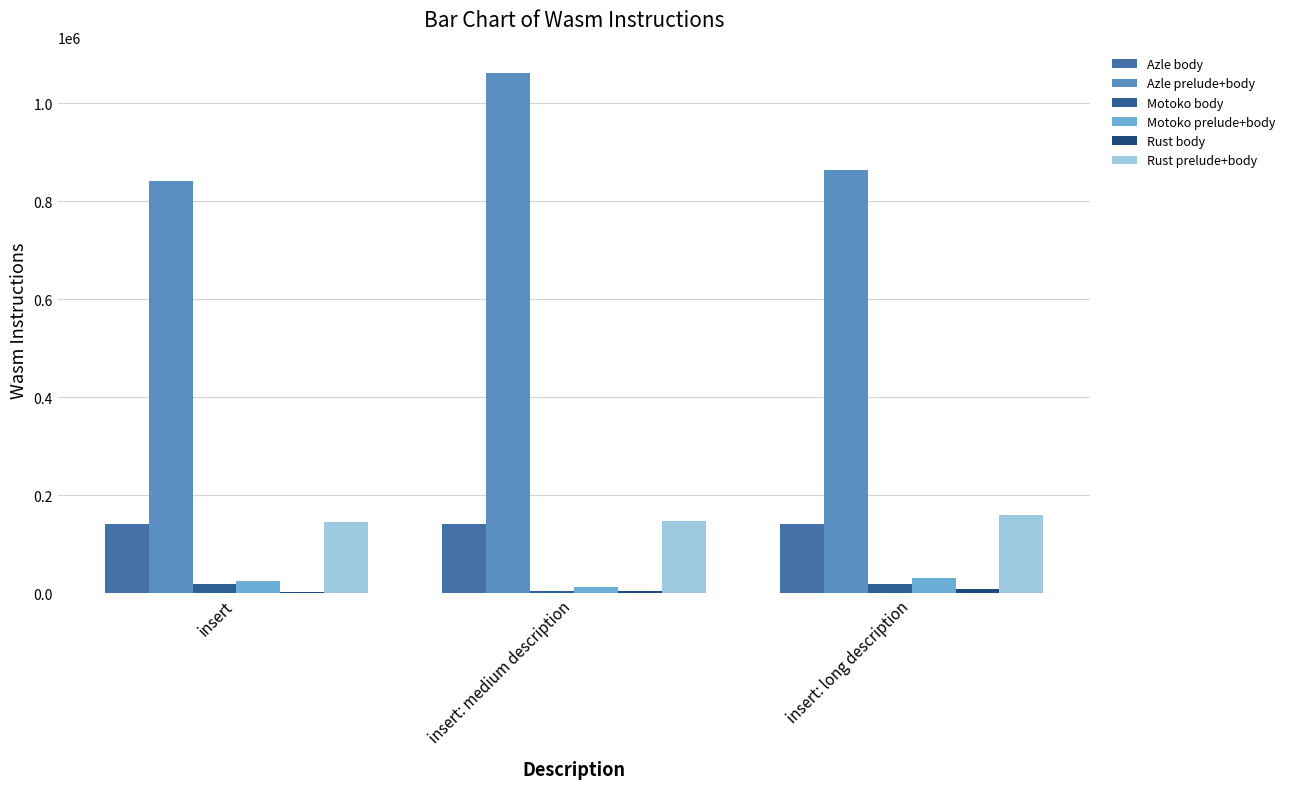

What is the label of the 1st bar from the right?

insert: long description